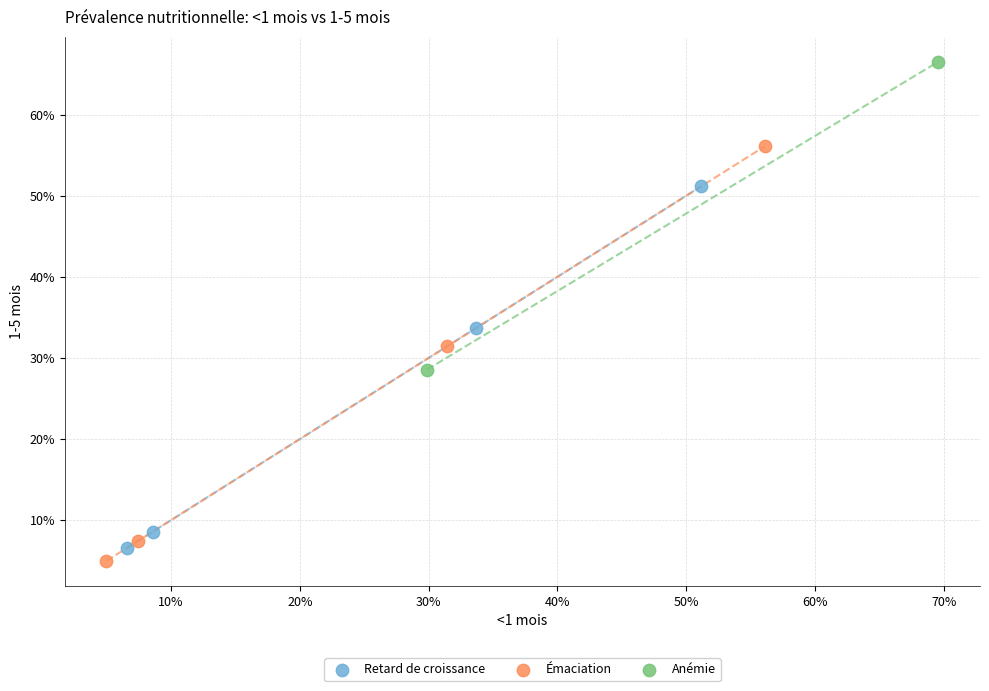

Which series has the widest spread of Y values?

Émaciation